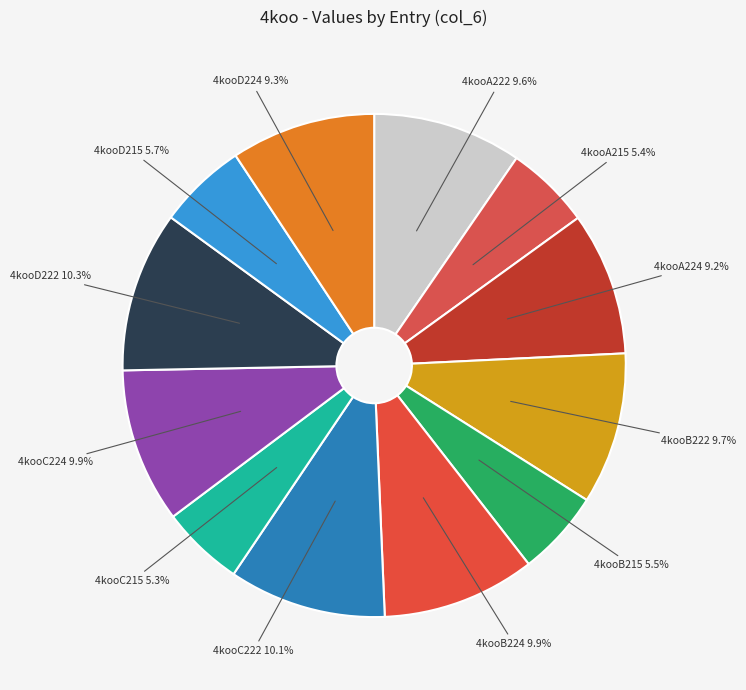

Count the number of slices in the pie.

12